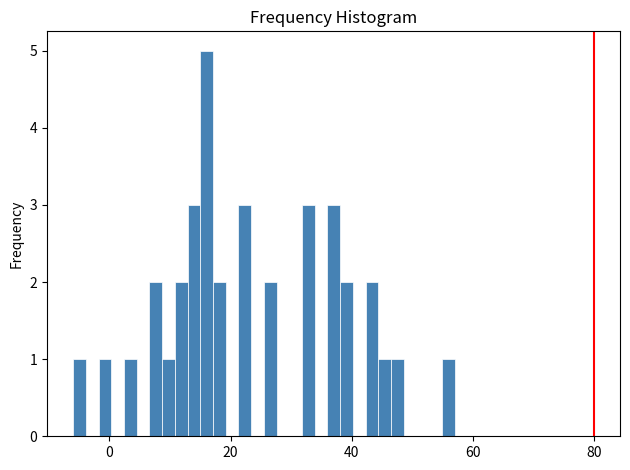

Around what value on the x-axis is the tallest bar? Give the approximate position of its centre, as read against the axis.

16